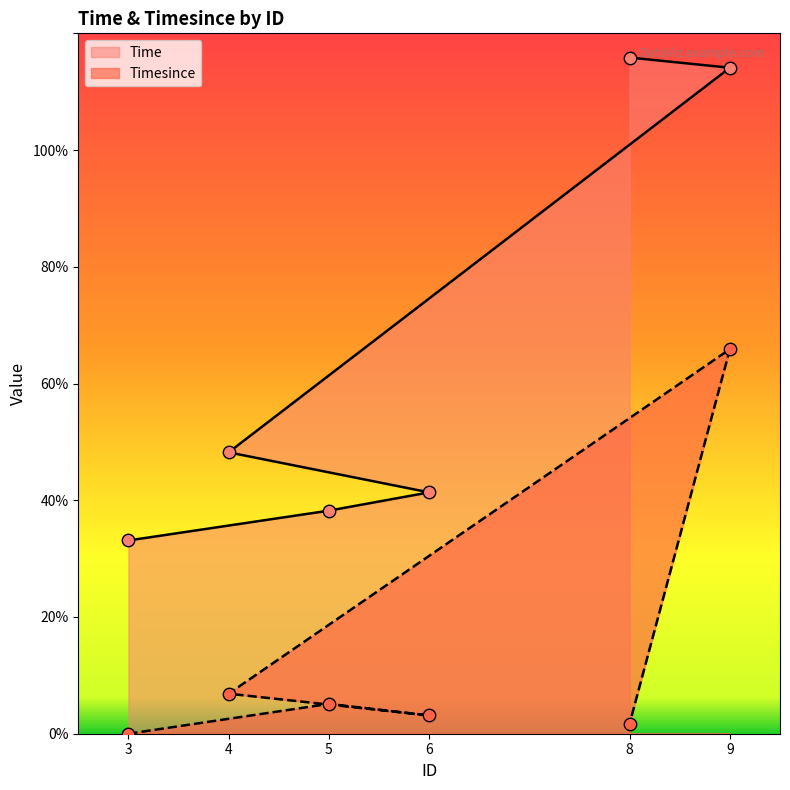

Which series reaches the maximum Y coordinate?

Time